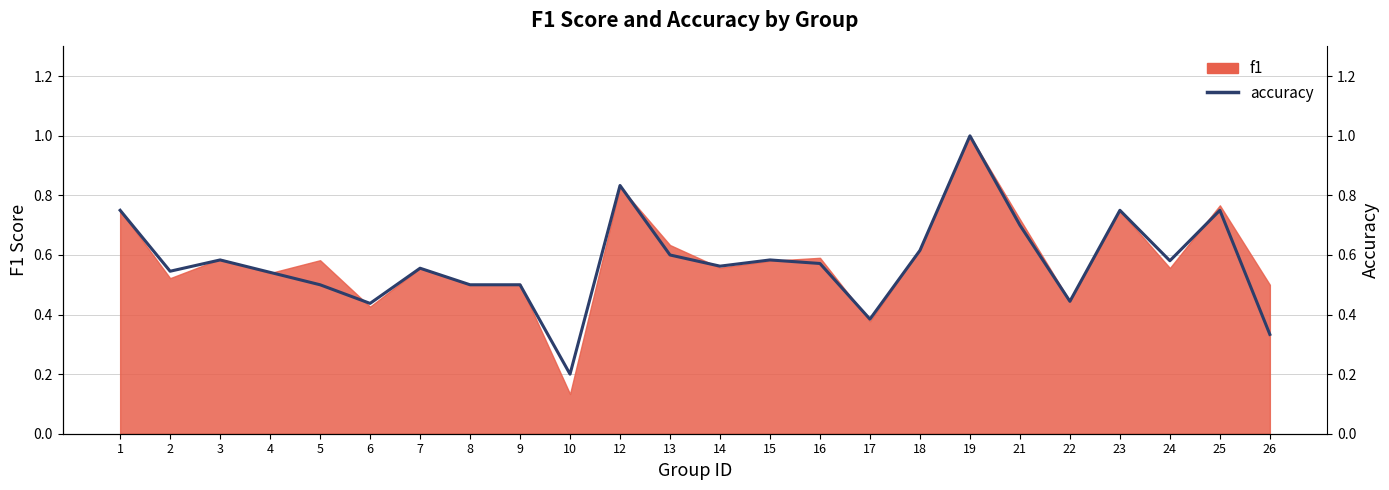

Is it true that the value at 1 is 0.2?

False